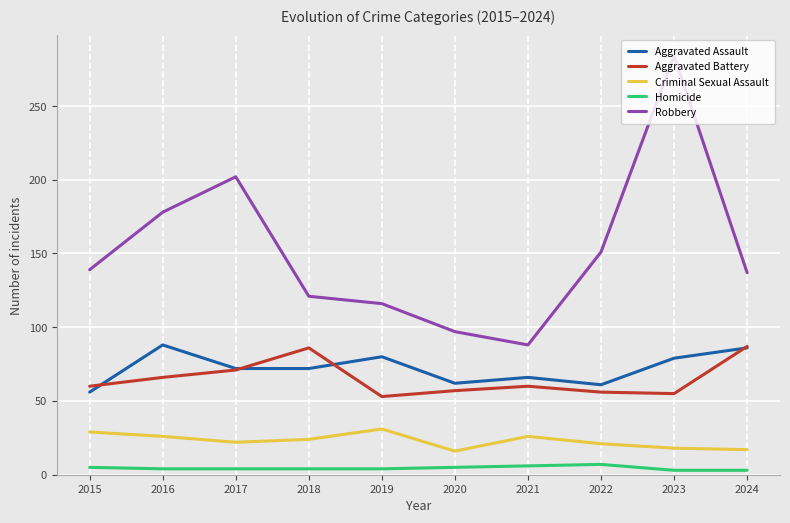

What is the maximum value for Aggravated Assault?

88